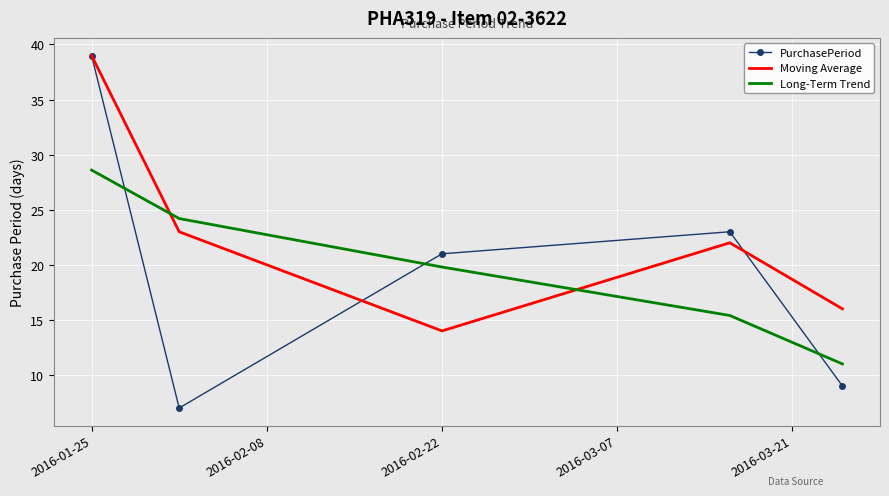

What is the minimum value shown in the chart?

7.0